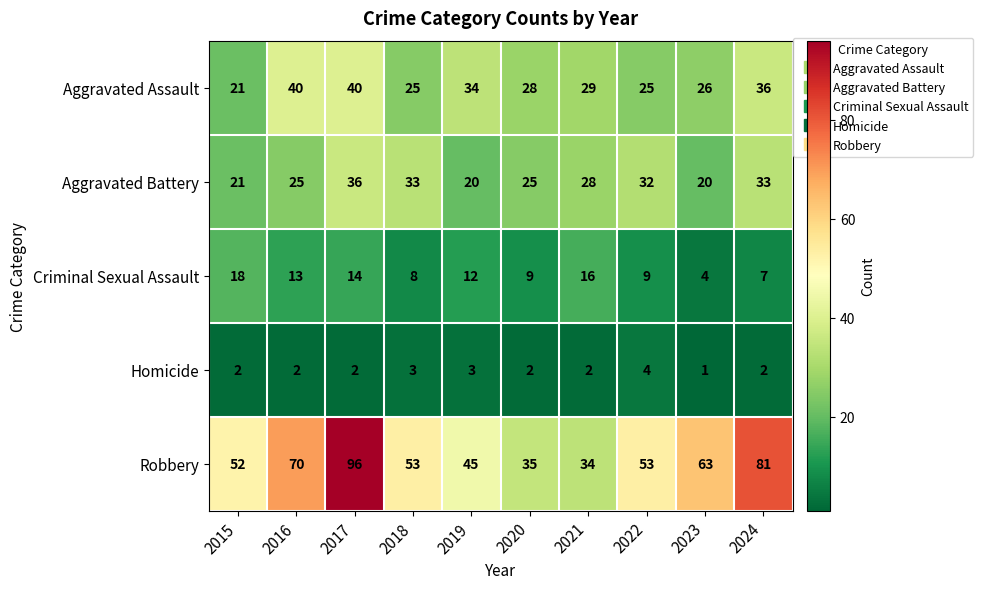

The value of Robbery at 2023 is 63. True or false?

True